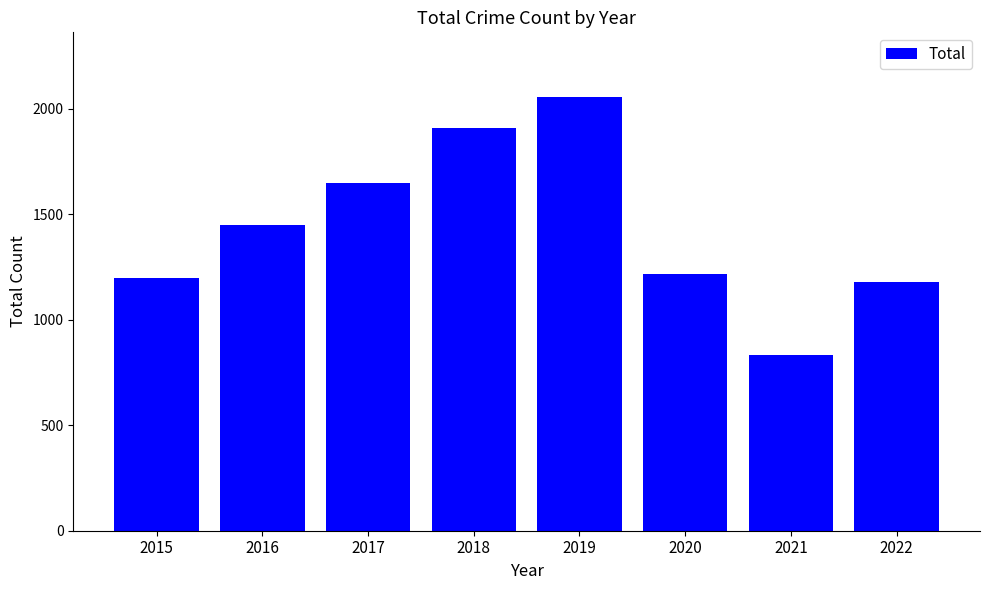

What is the difference between the maximum and minimum values?

1223